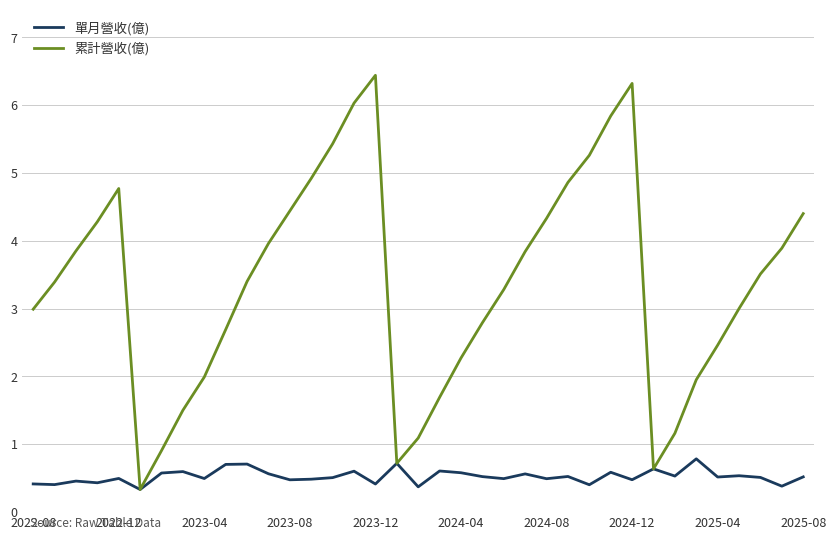

What is the smallest value displayed?

0.3